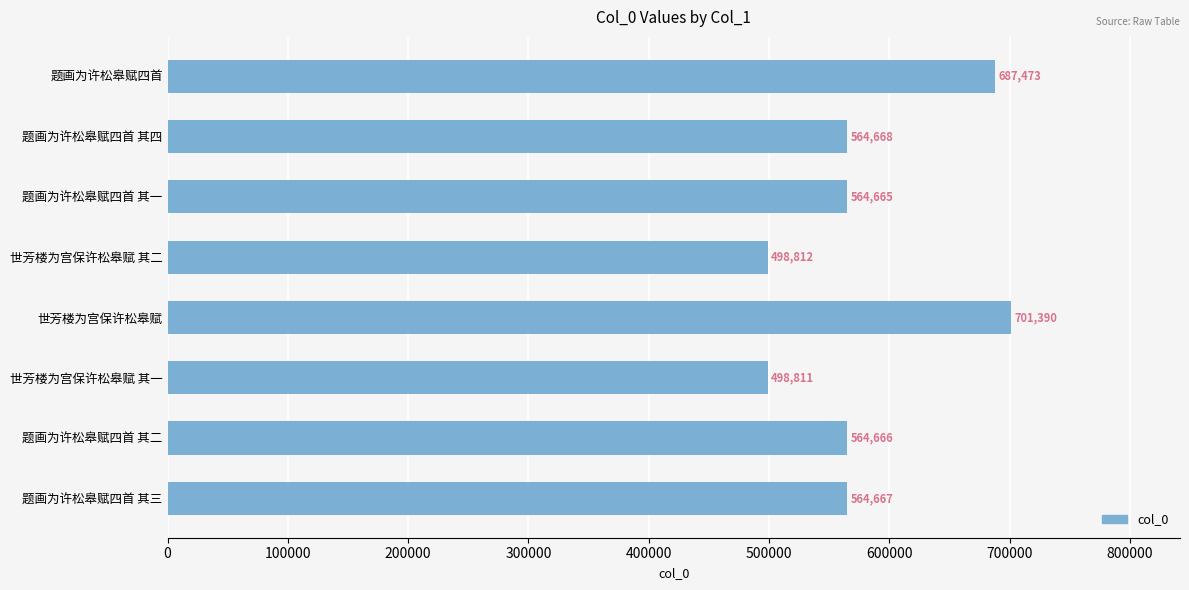

Reading top to bottom, list all the values displayed in this chart.

687473	564668	564665	498812	701390	498811	564666	564667